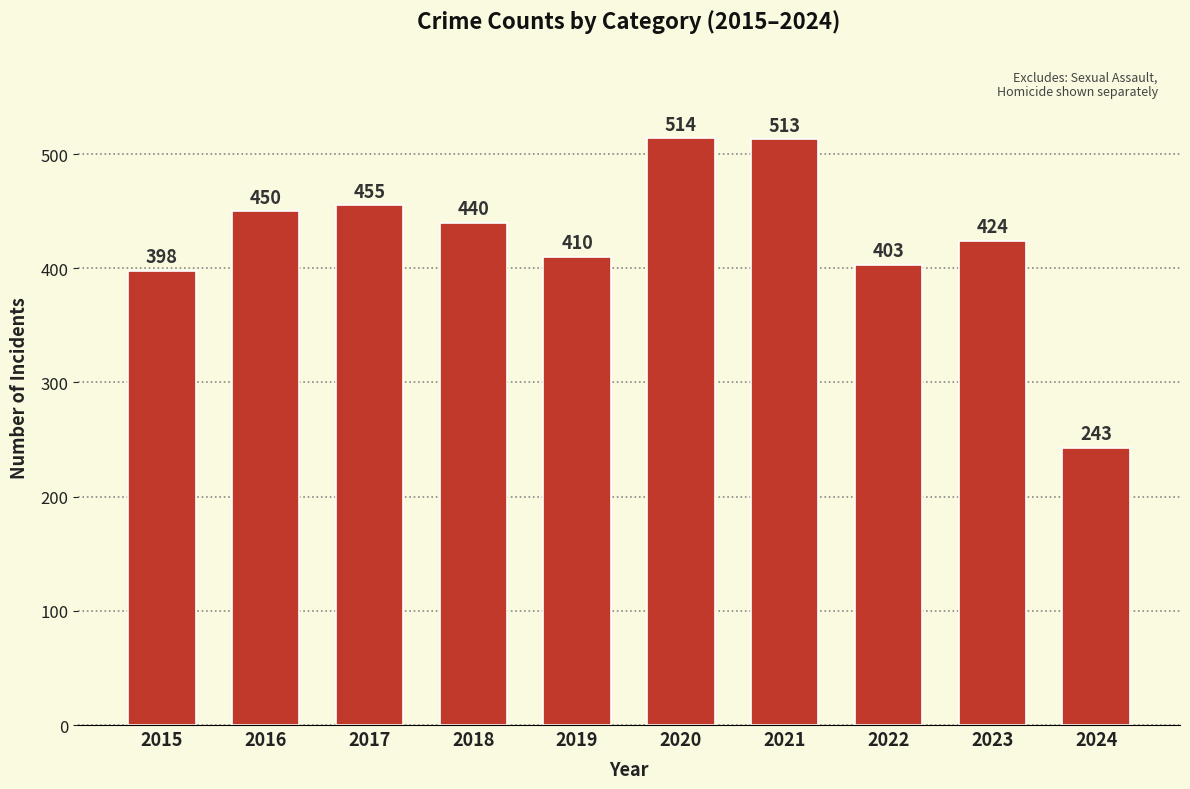

Where is the data nearest to the value 378?

2015